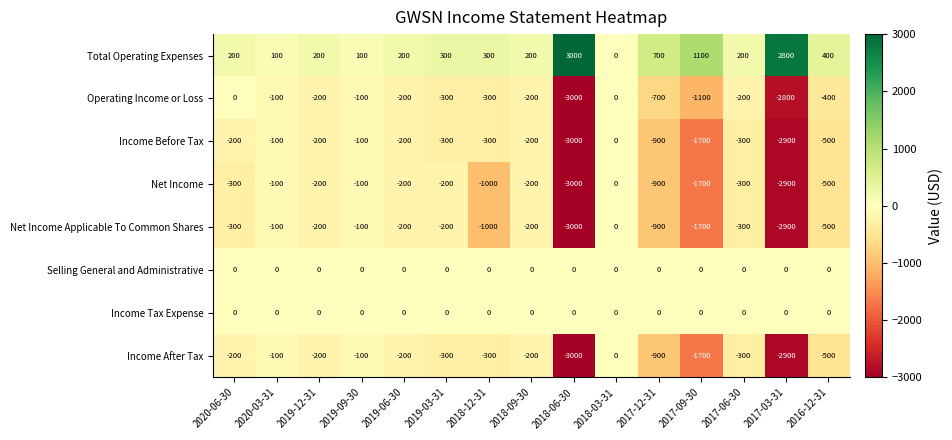

What is the average value of the Income After Tax series?

-727